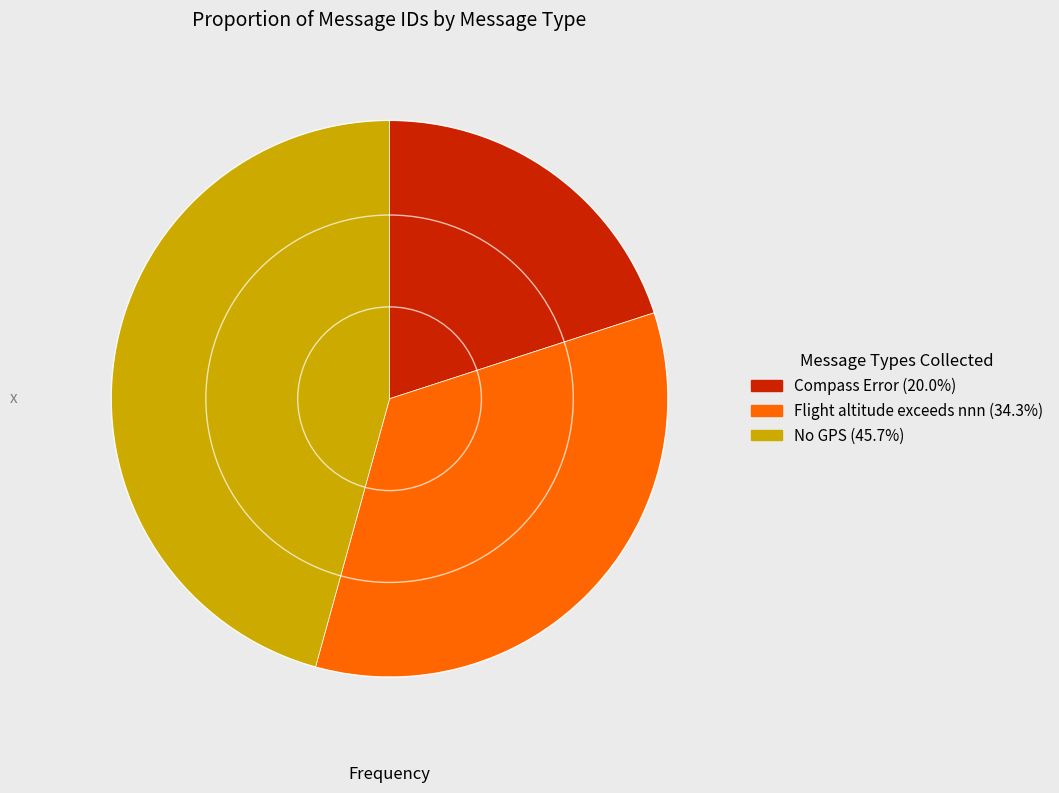

Do No GPS and Compass Error together represent more than half of the pie?

Yes